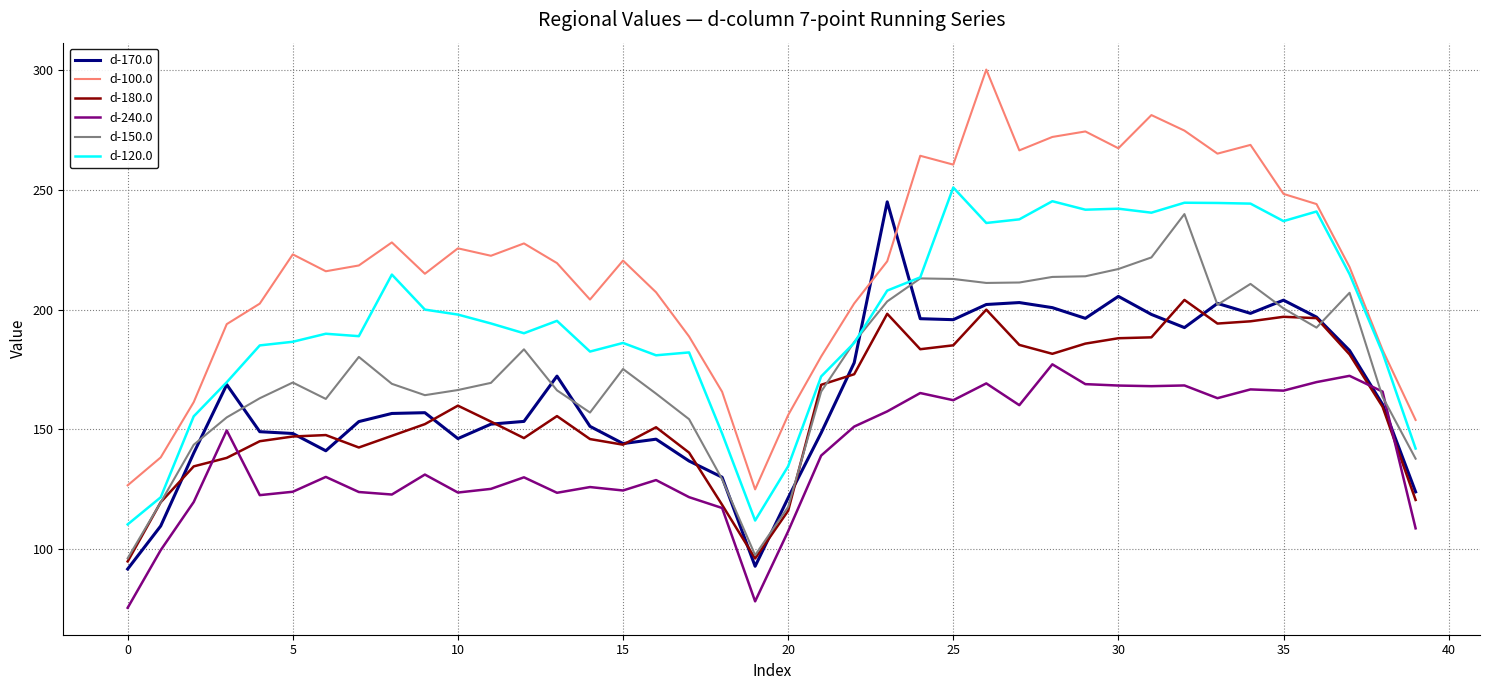

Which series has the largest total across all categories?

d-100.0